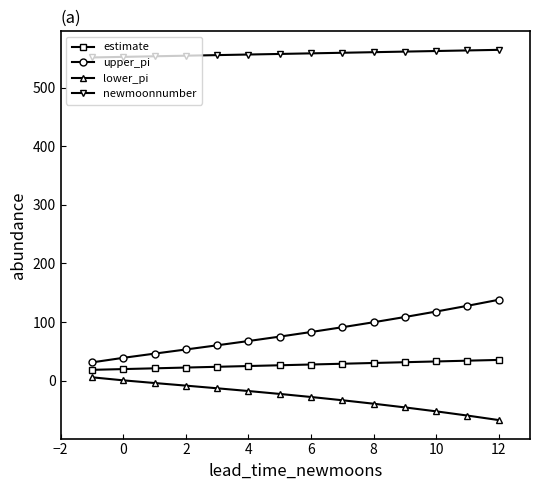

True or false: newmoonnumber and lower_pi intersect in this chart.

False